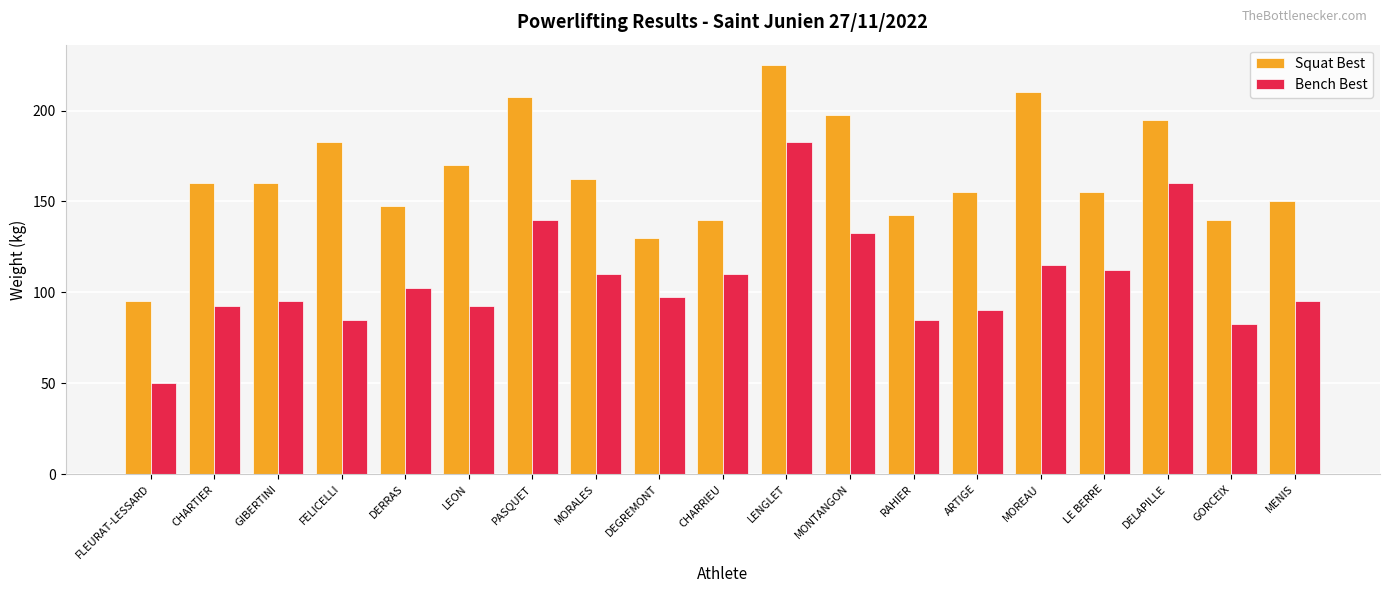

What is the average value of the Bench Best series?

106.8